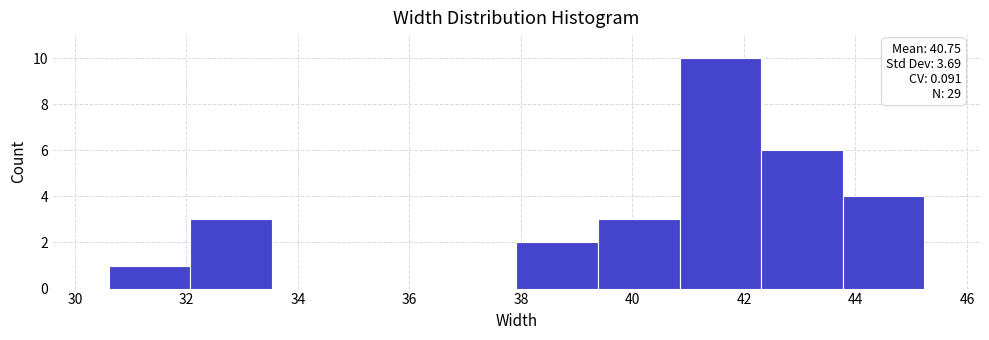

Which range on the x-axis has the tallest bar?

40.8 to 42.4